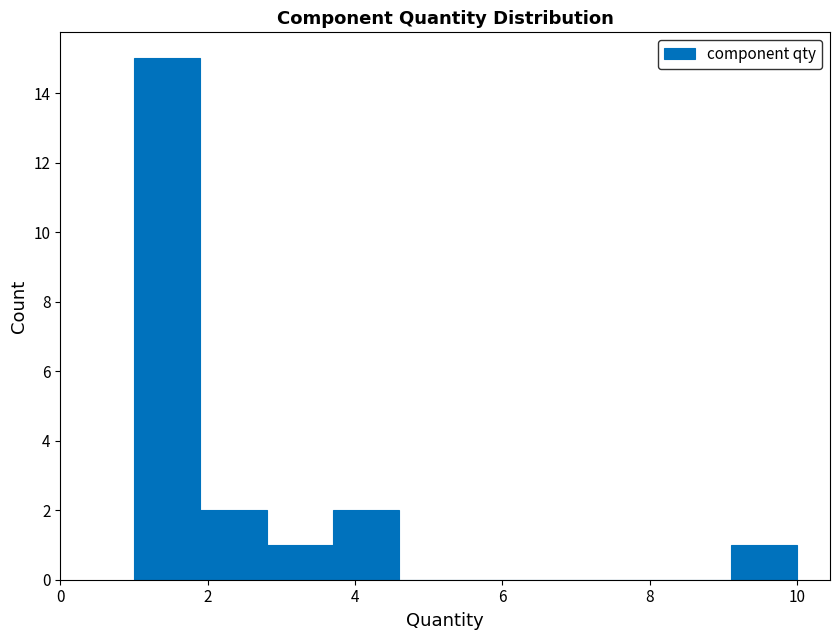

Reading left to right, list every bar in this chart as the range it spans on the x-axis followed by its height. Neither the bar edges nor the heights are printed on the chart, so give them approximately, as read against the axes.

1.0 to 1.9: 15
1.9 to 2.8: 2
2.8 to 3.7: 1
3.7 to 4.6: 2
4.6 to 5.5: 0
5.5 to 6.4: 0
6.4 to 7.3: 0
7.3 to 8.2: 0
8.2 to 9.1: 0
9.1 to 10.0: 1